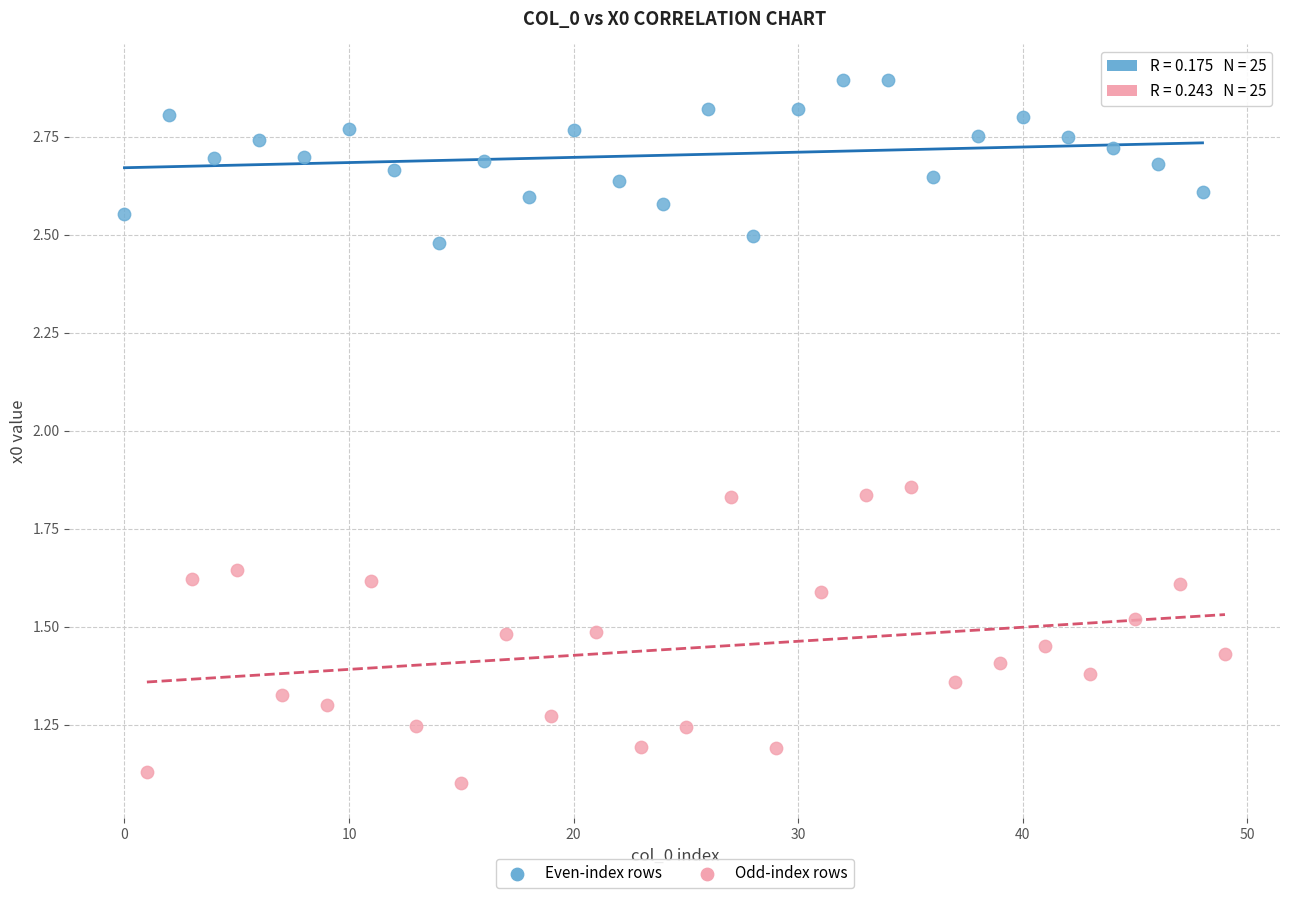

Which series contains the lowest Y value?

Odd-index rows